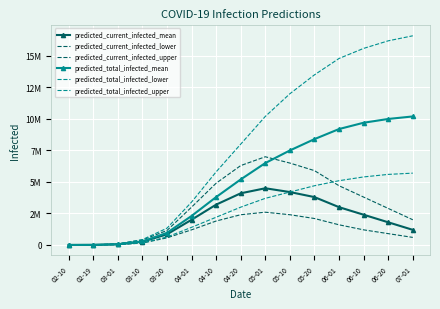

True or false: predicted_total_infected_mean has a value of 9795675 at 05-10.

False